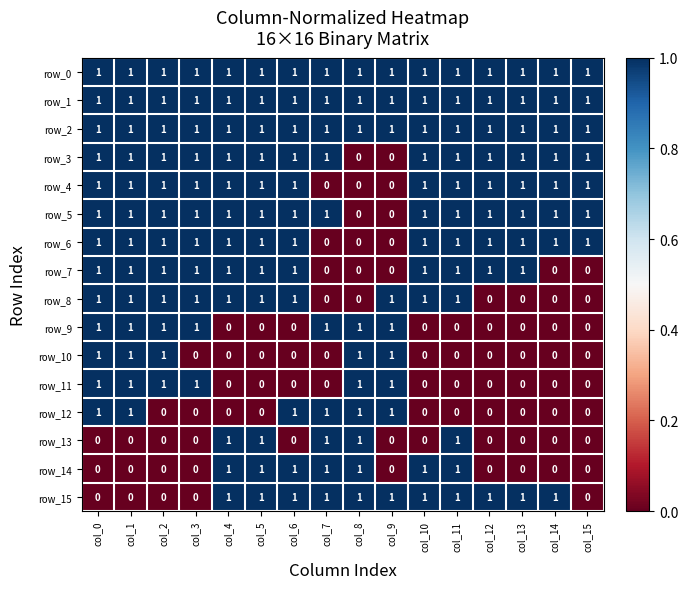

The value of row_15 at col_14 is 1. True or false?

True